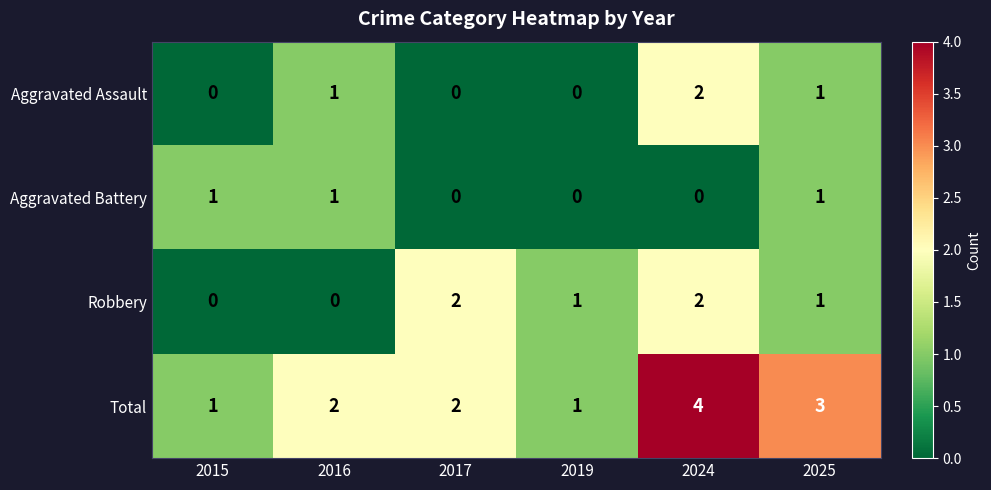

Reading left to right, list all the values displayed in this chart.

Aggravated Assault: 2015=0	2016=1	2017=0	2019=0	2024=2	2025=1
Aggravated Battery: 2015=1	2016=1	2017=0	2019=0	2024=0	2025=1
Robbery: 2015=0	2016=0	2017=2	2019=1	2024=2	2025=1
Total: 2015=1	2016=2	2017=2	2019=1	2024=4	2025=3